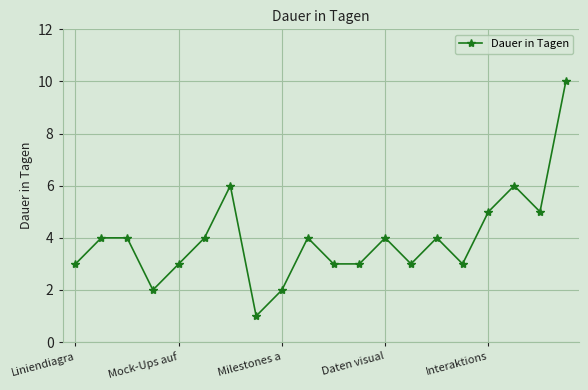

What is the difference between the second highest and second lowest values?

4